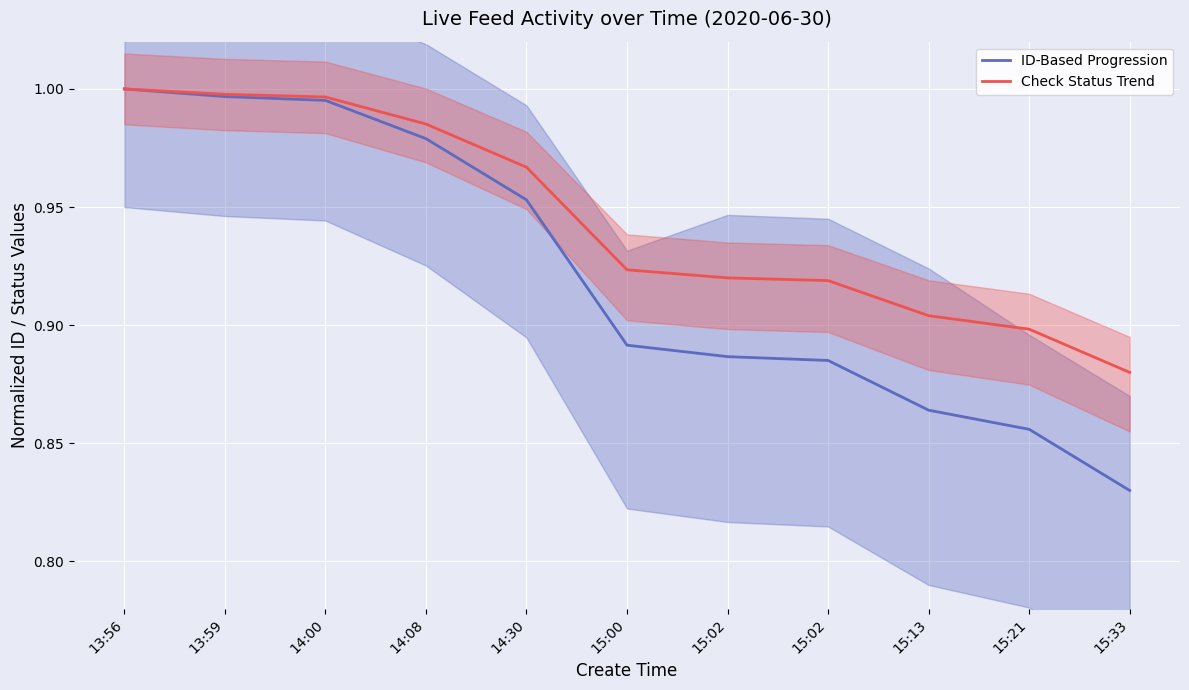

Reading left to right, list all the values displayed in this chart.

ID-Based Progression: 13:56=1.0	13:59=1.0	14:00=1.0	14:08=1.0	14:30=1.0	15:00=0.9	15:02=0.9	15:02=0.9	15:13=0.9	15:21=0.9	15:33=0.8
Check Status Trend: 13:56=1.0	13:59=1.0	14:00=1.0	14:08=1.0	14:30=1.0	15:00=0.9	15:02=0.9	15:02=0.9	15:13=0.9	15:21=0.9	15:33=0.9